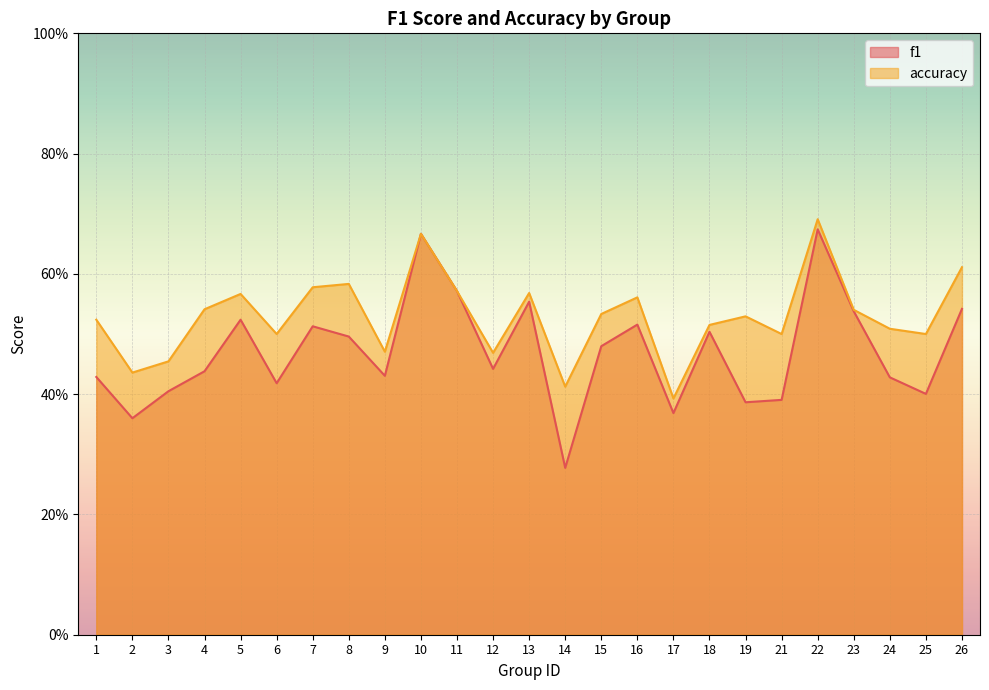

What is the difference between the accuracy values at 1 and 12?

0.1